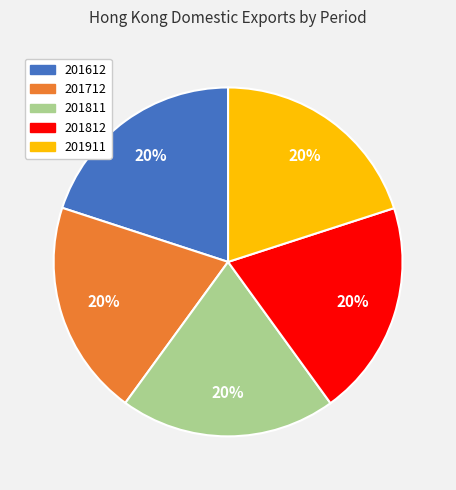

Is 201911 the majority of the pie?

No